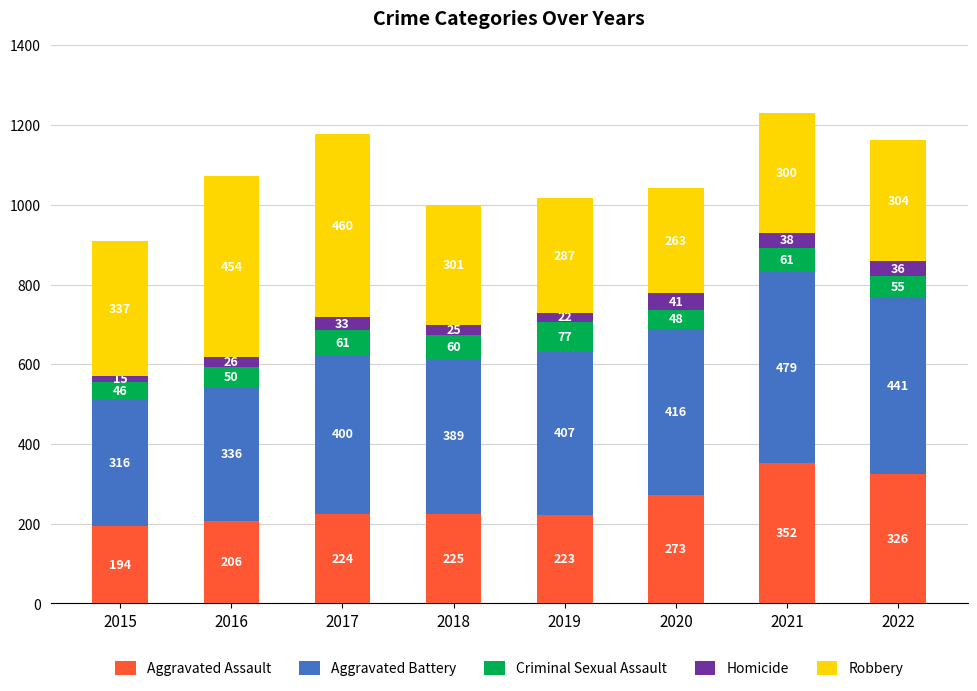

Which category has the highest value in the Aggravated Assault series?

2021